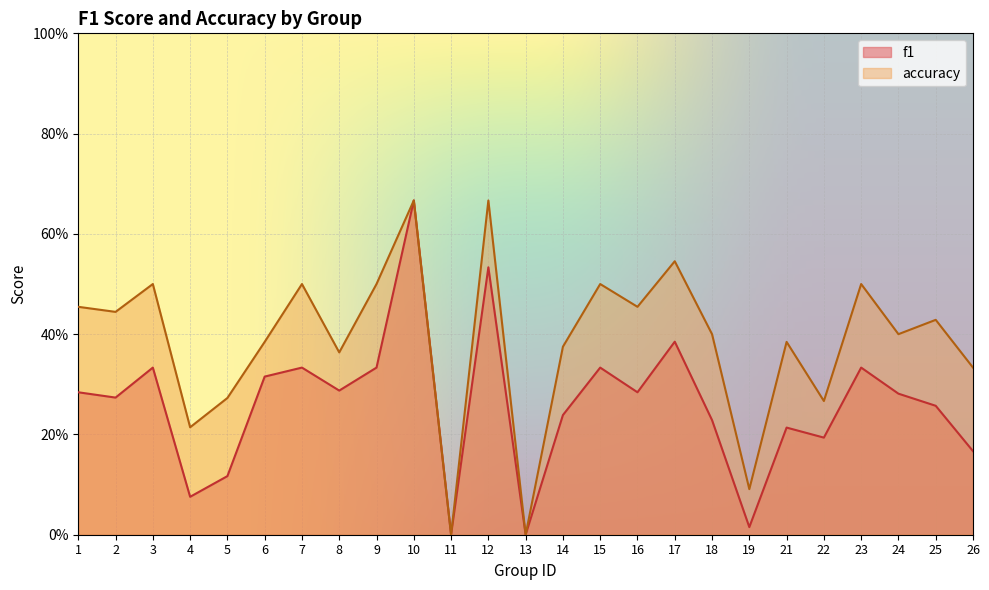

At which label is f1 closest to 0?

11